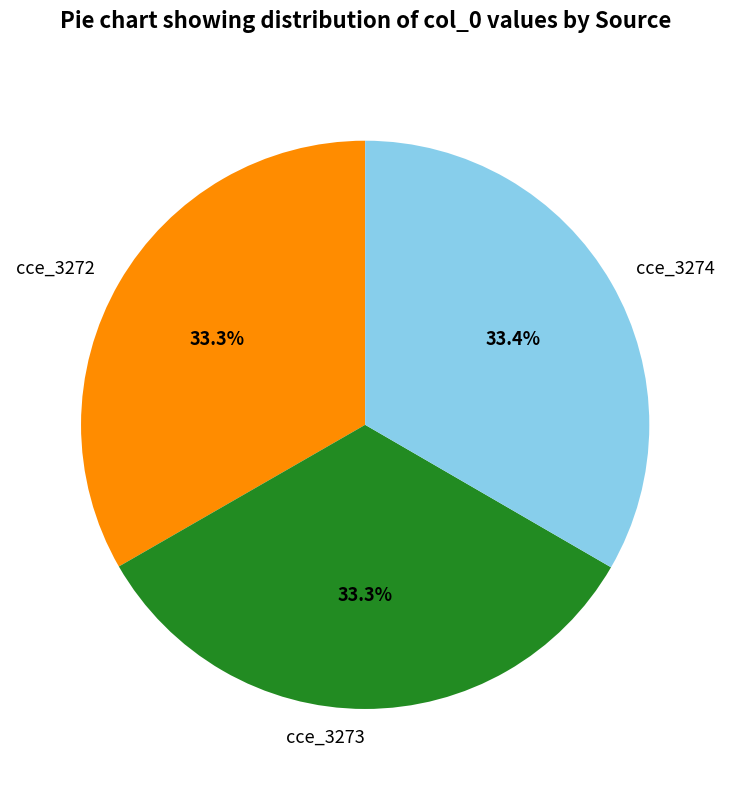

Approximately how many times larger is the value at cce_3273 compared to cce_3272?

1.0